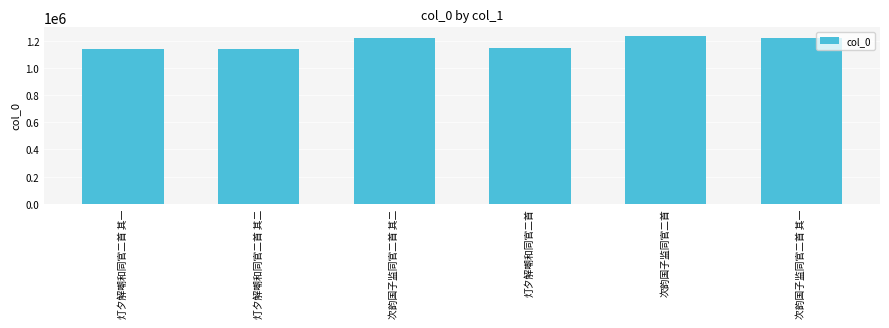

What is the value of the 1st bar from the left?

1139212